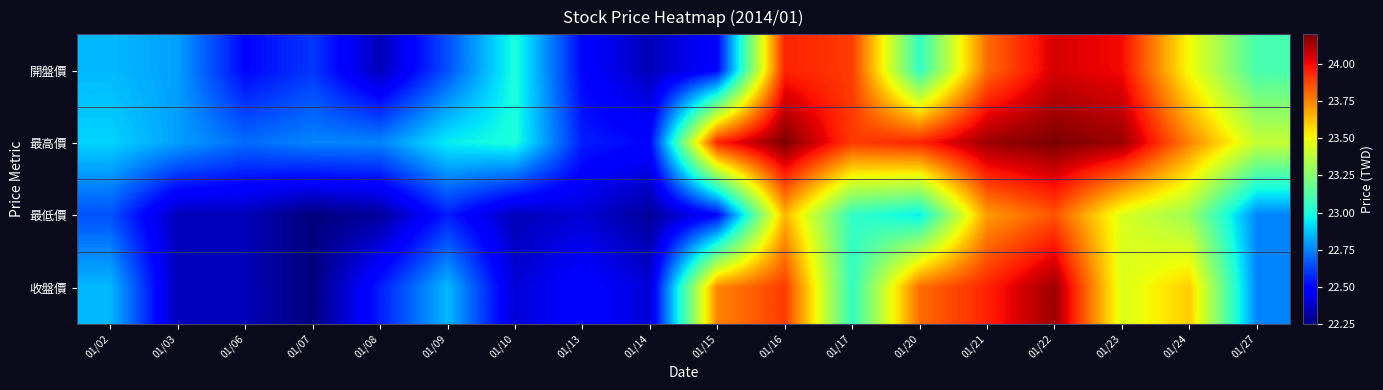

Reading left to right, transcribe all the data shown in this chart.

開盤價: 01/02=22.9	01/03=22.8	01/06=22.5	01/07=22.6	01/08=22.4	01/09=22.6	01/10=23.0	01/13=22.5	01/14=22.4	01/15=22.5	01/16=23.9	01/17=23.9	01/20=23.1	01/21=23.8	01/22=24.1	01/23=24.0	01/24=23.5	01/27=23.1
最高價: 01/02=22.9	01/03=22.8	01/06=22.7	01/07=22.8	01/08=22.8	01/09=22.9	01/10=23.0	01/13=22.6	01/14=22.5	01/15=23.9	01/16=24.2	01/17=23.9	01/20=23.9	01/21=24.1	01/22=24.2	01/23=24.1	01/24=23.8	01/27=23.4
最低價: 01/02=22.6	01/03=22.4	01/06=22.4	01/07=22.2	01/08=22.3	01/09=22.6	01/10=22.4	01/13=22.4	01/14=22.3	01/15=22.5	01/16=23.6	01/17=23.1	01/20=22.9	01/21=23.7	01/22=23.9	01/23=23.4	01/24=23.3	01/27=22.8
收盤價: 01/02=22.9	01/03=22.4	01/06=22.4	01/07=22.2	01/08=22.6	01/09=22.9	01/10=22.4	01/13=22.5	01/14=22.4	01/15=23.8	01/16=23.9	01/17=23.1	01/20=23.8	01/21=23.9	01/22=24.1	01/23=23.4	01/24=23.6	01/27=22.8